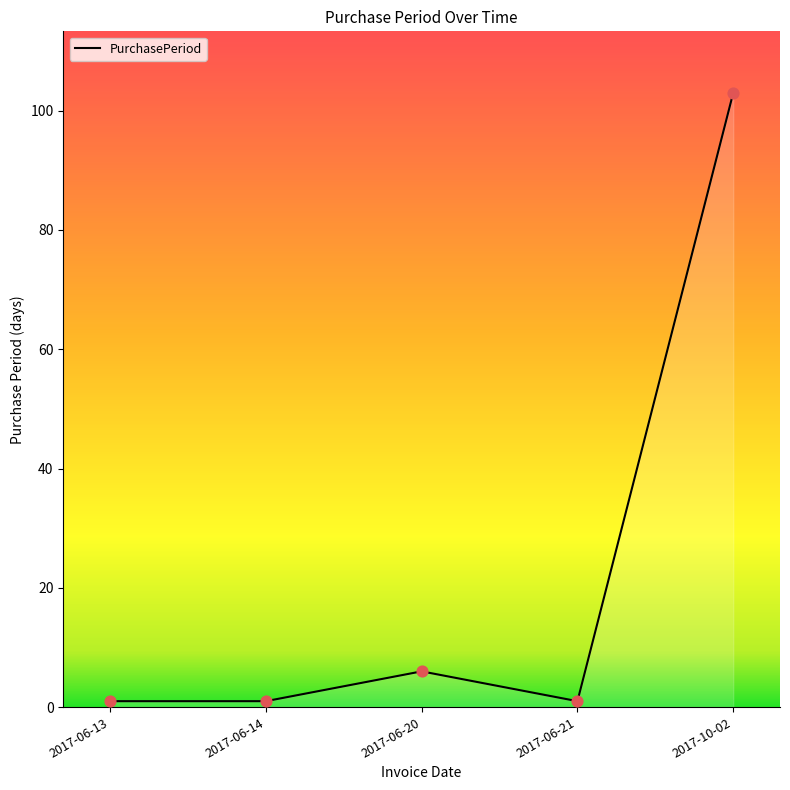

Approximately how many times larger is the value at 2017-10-02 compared to 2017-06-21?

103.0